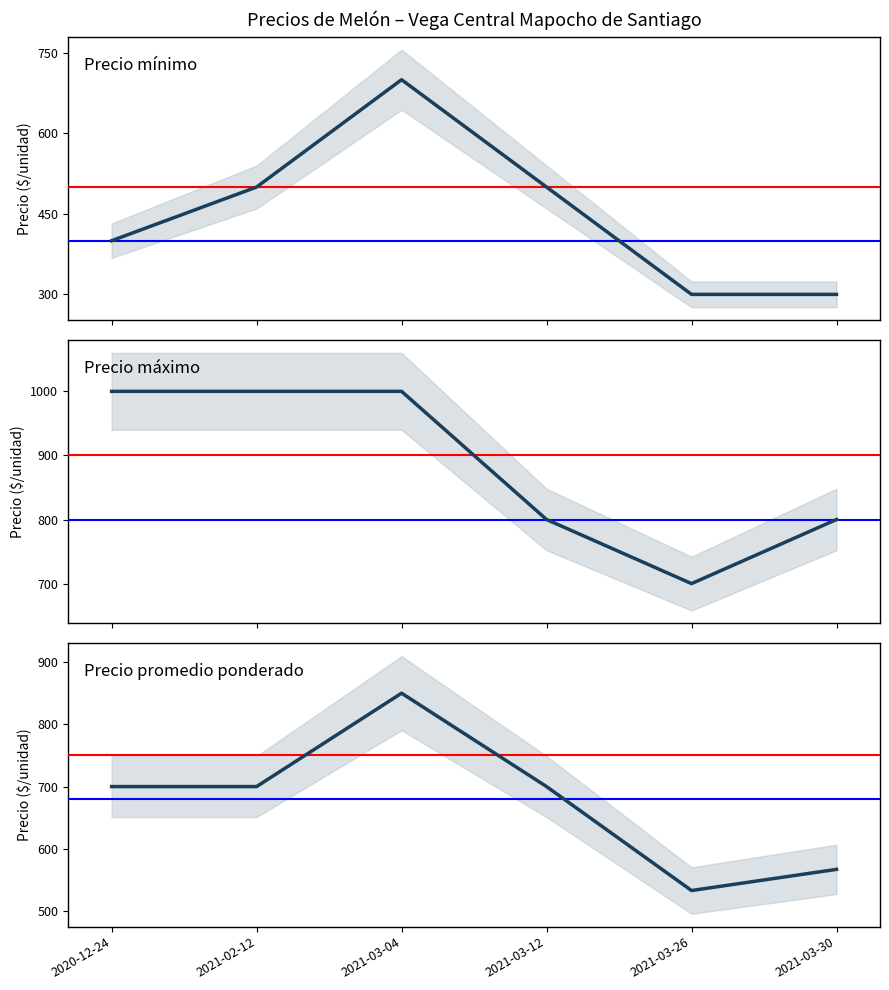

How many Precio máximo values are between 800 and 1000?

5